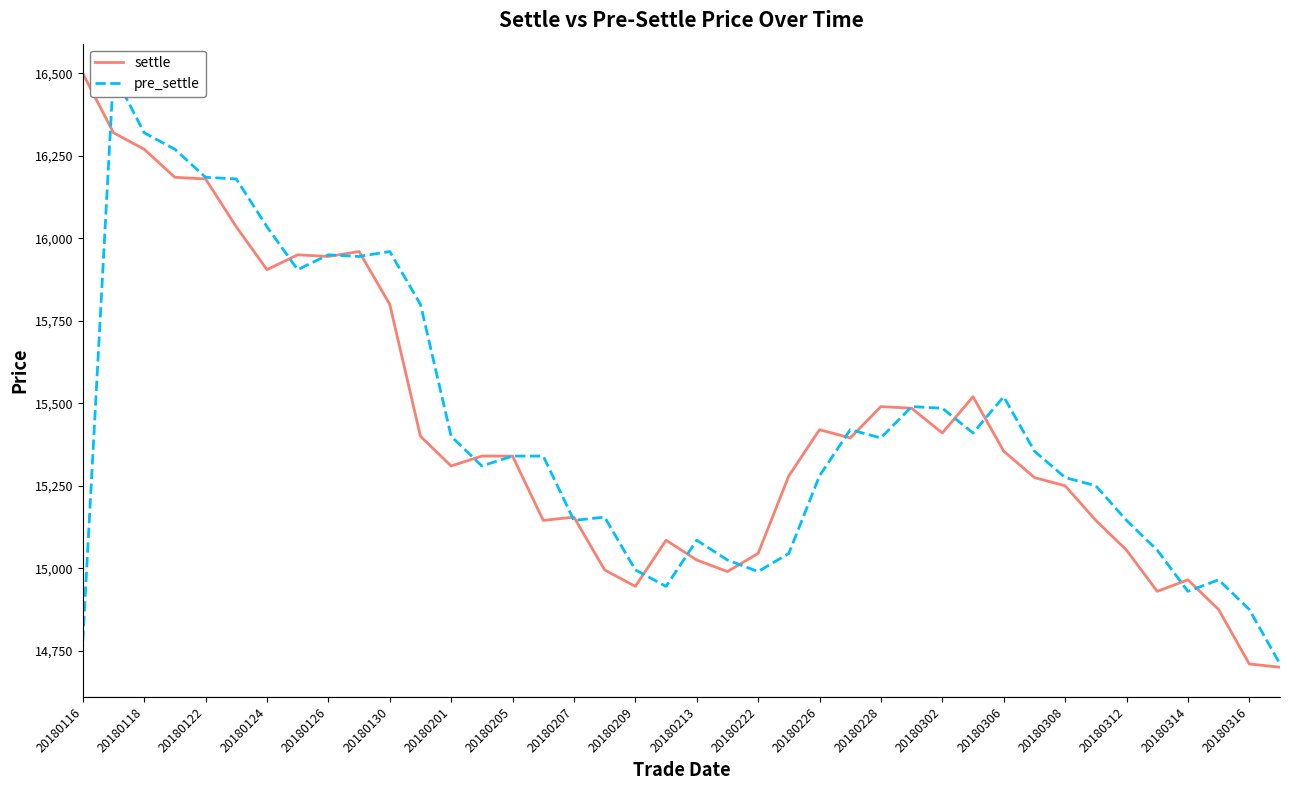

What is the approximate value of pre_settle at 20180306, to the nearest 100?

15500